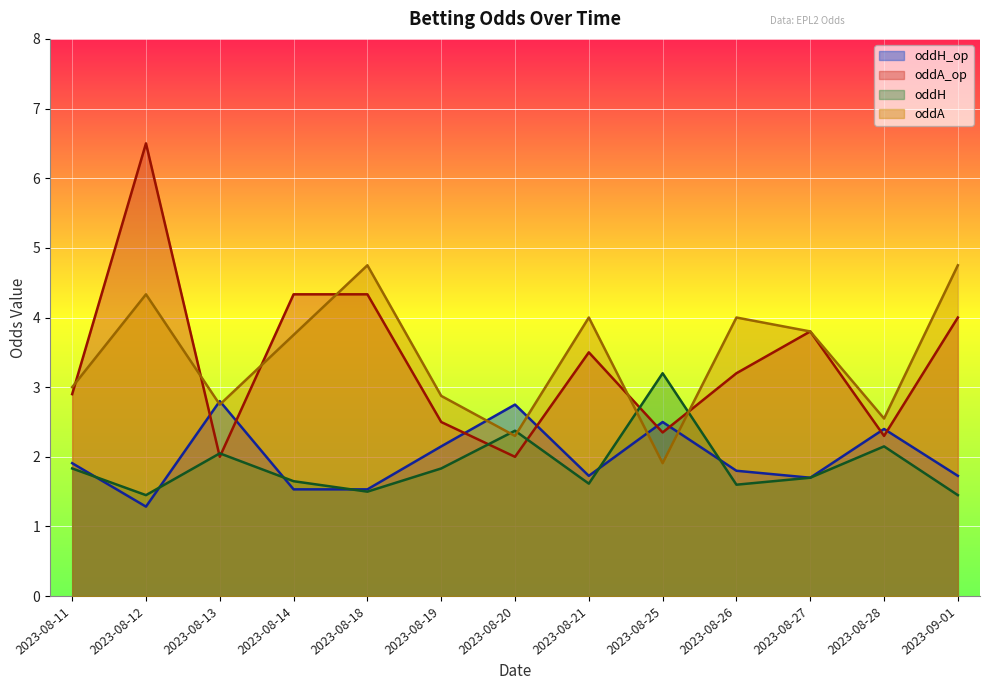

Which series has the largest total across all categories?

oddA